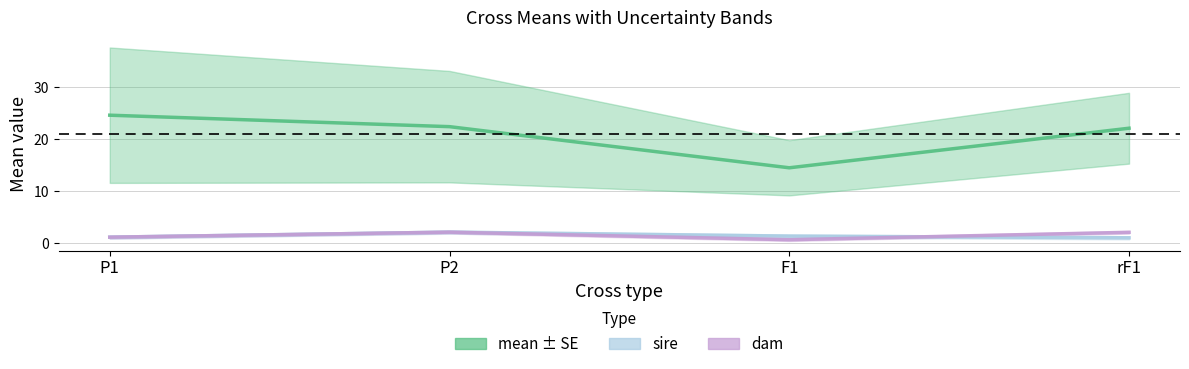

Reading left to right, what are all the values shown in this chart?

mean: P1=24.6	P2=22.4	F1=14.5	rF1=22.1
sire: P1=1.2	P2=2.1	F1=1.4	rF1=1.1
dam: P1=1.2	P2=2.1	F1=0.7	rF1=2.1